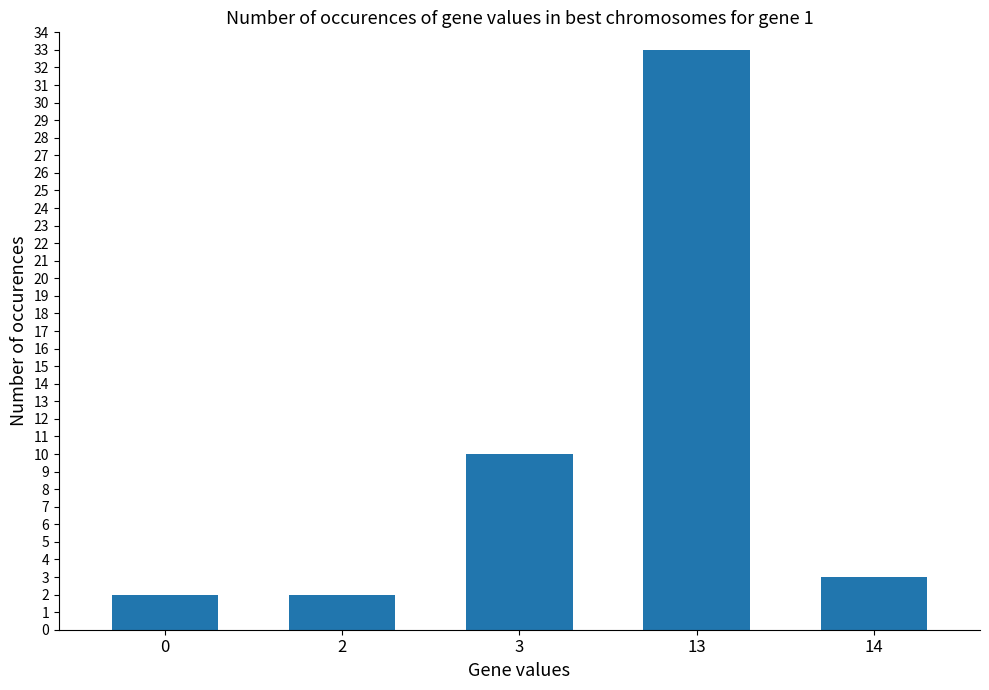

What is the maximum value shown in the chart?

33